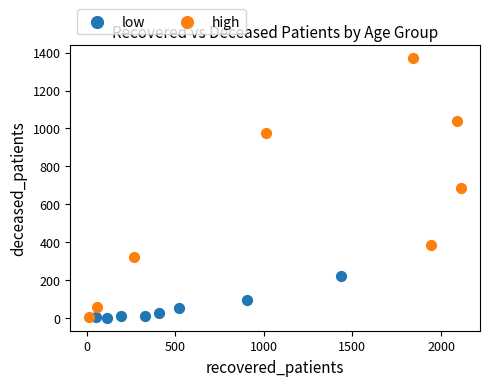

Which series has the largest Y range (max minus min)?

high